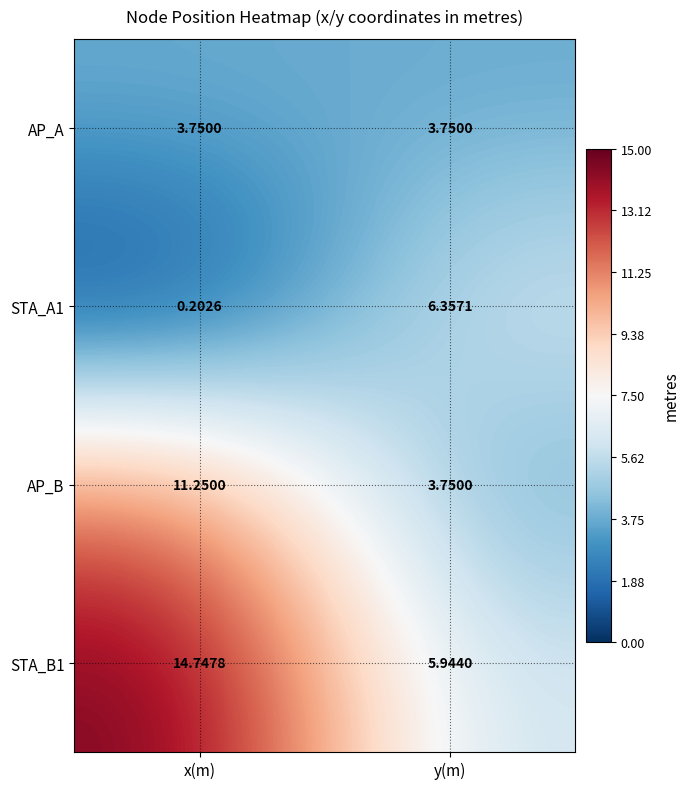

Count the number of data series in this chart.

4